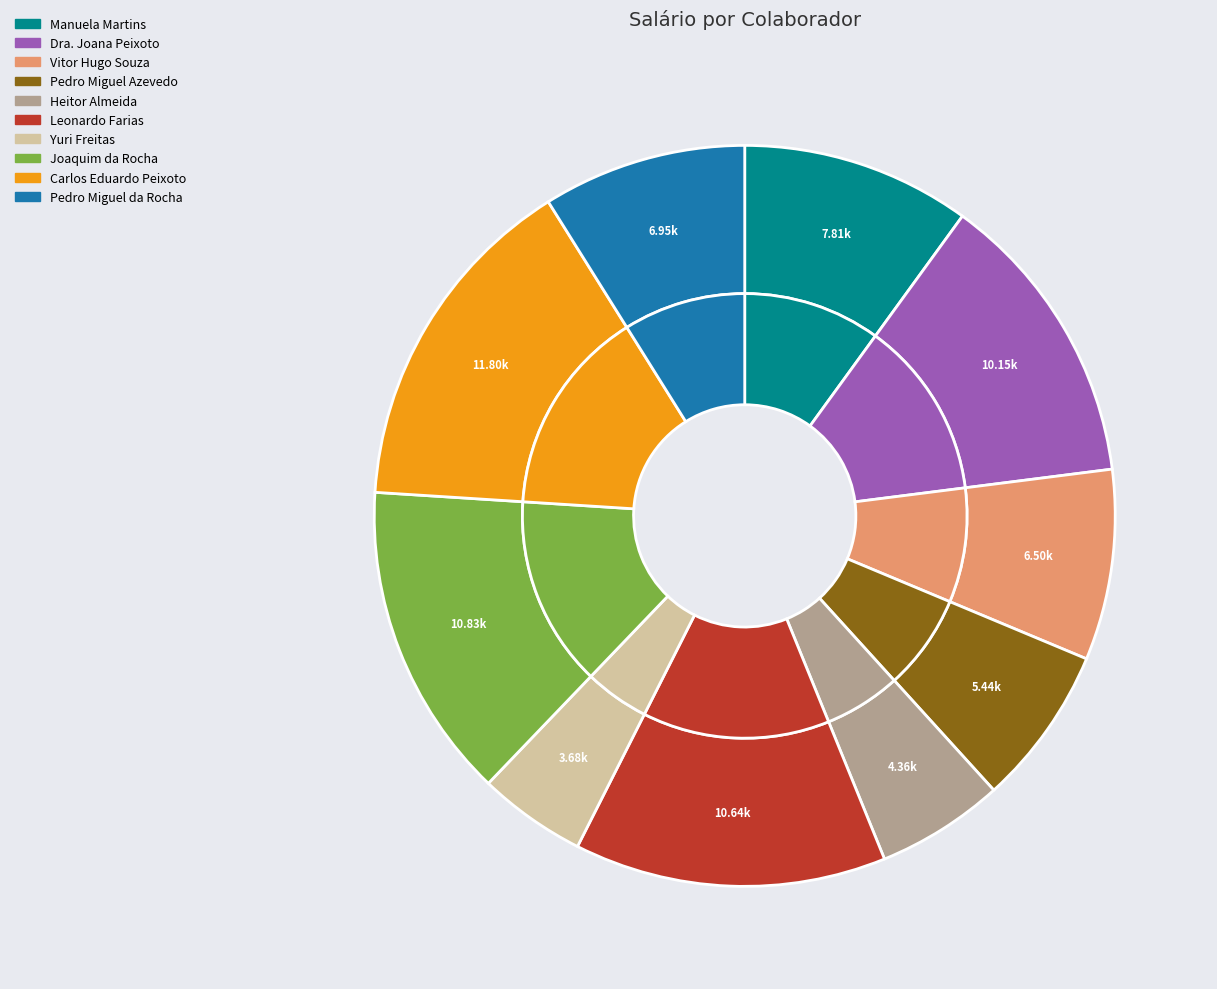

Which category has the smallest portion of the pie?

Yuri Freitas